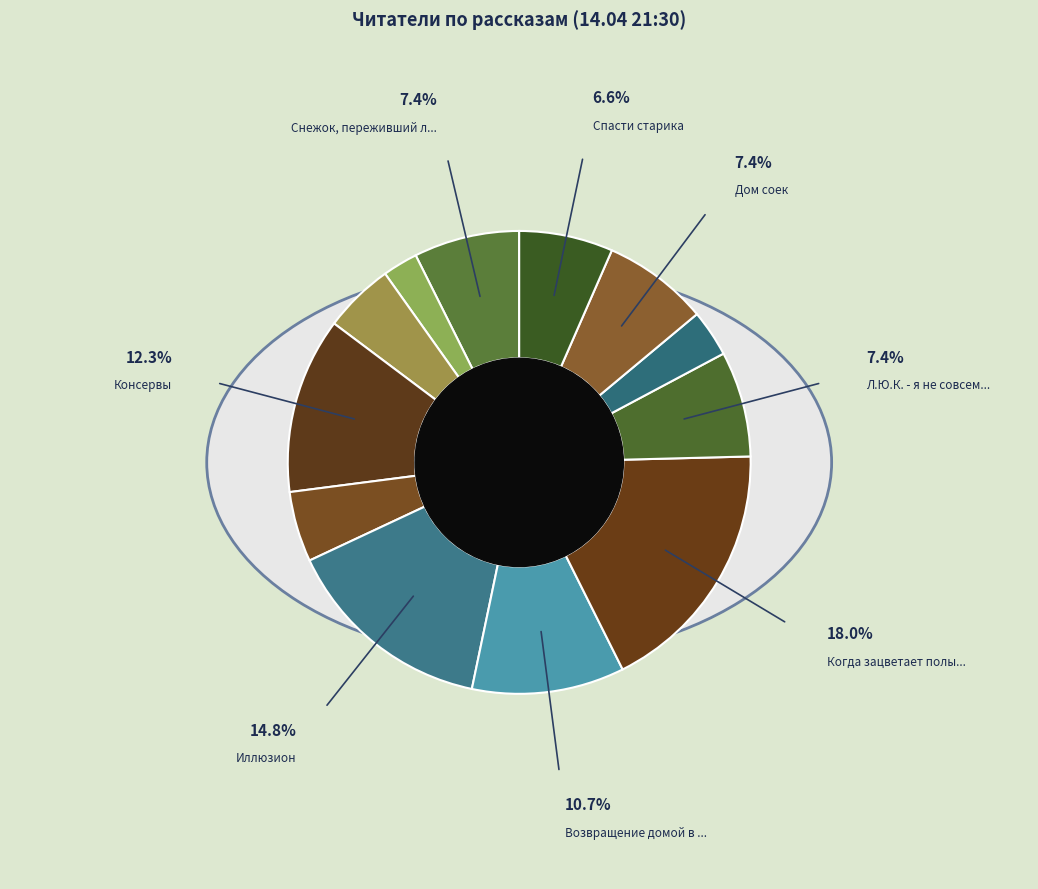

True or false: Дети священного леса accounts for 5% of the total.

True